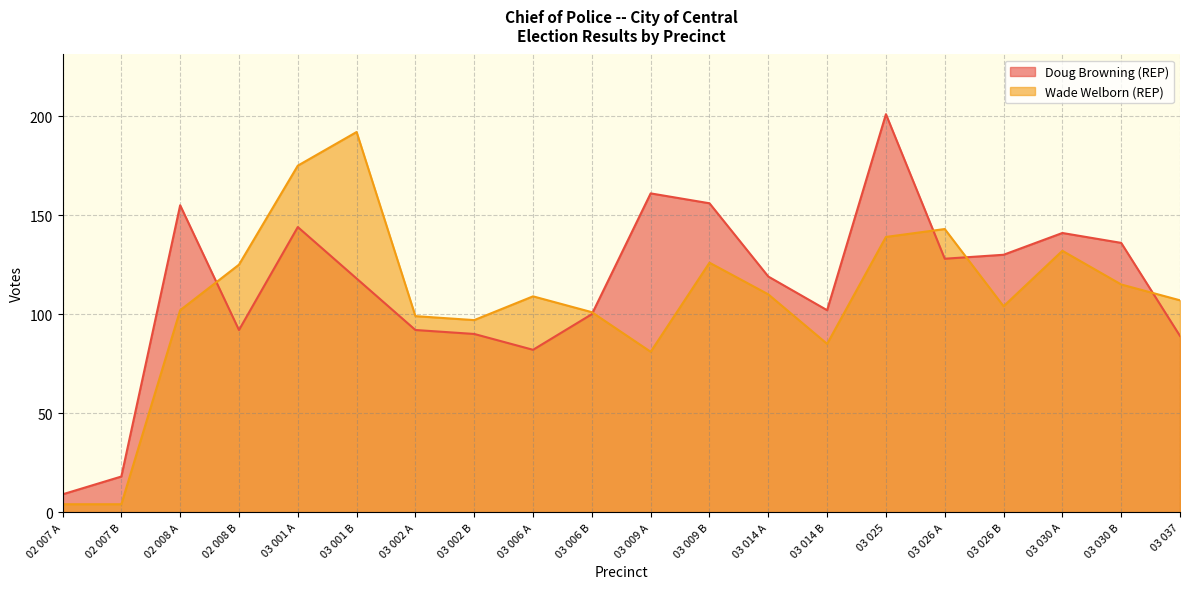

Which label corresponds to the largest value in the chart?

03 025